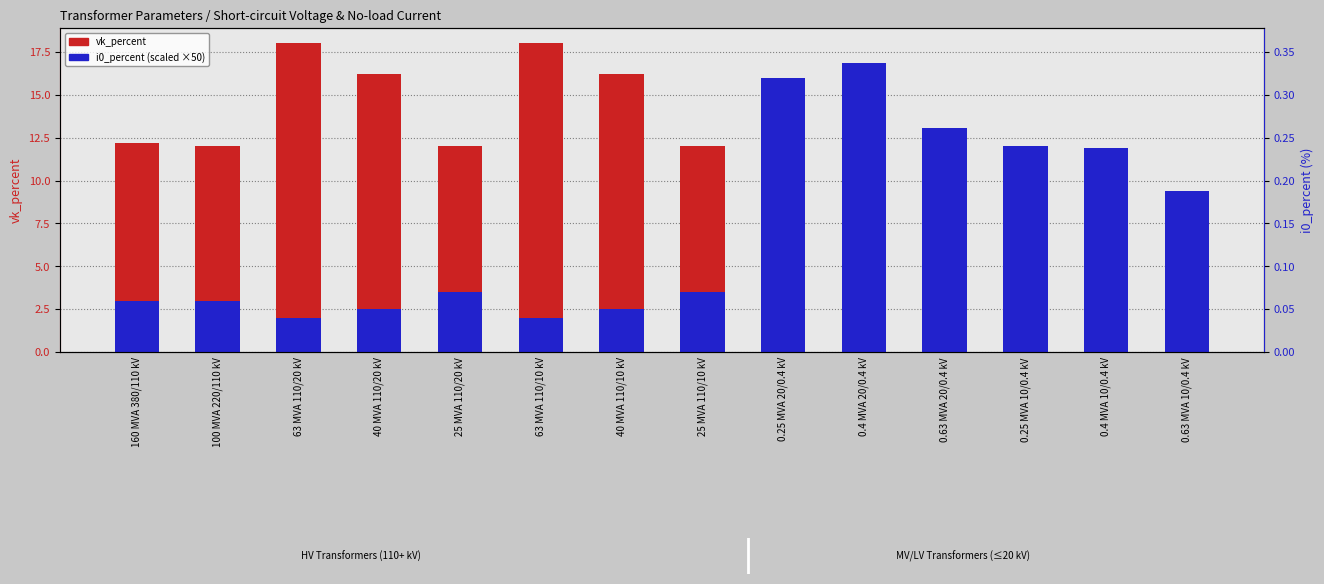

What are all the series names shown in the legend?

vk_percent, i0_percent (scaled)